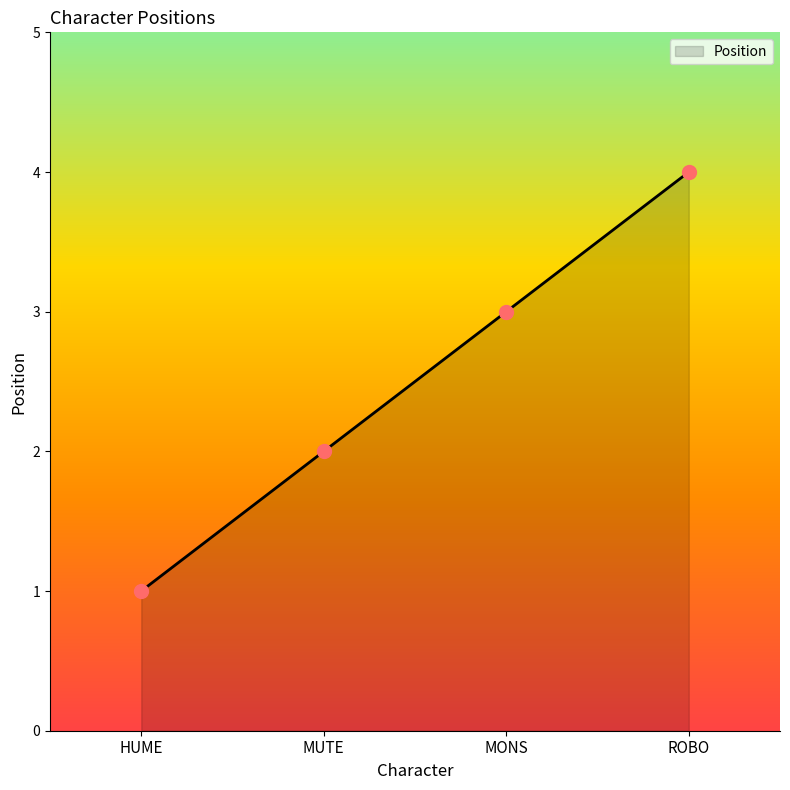

Which has a higher value, HUME or MONS?

MONS